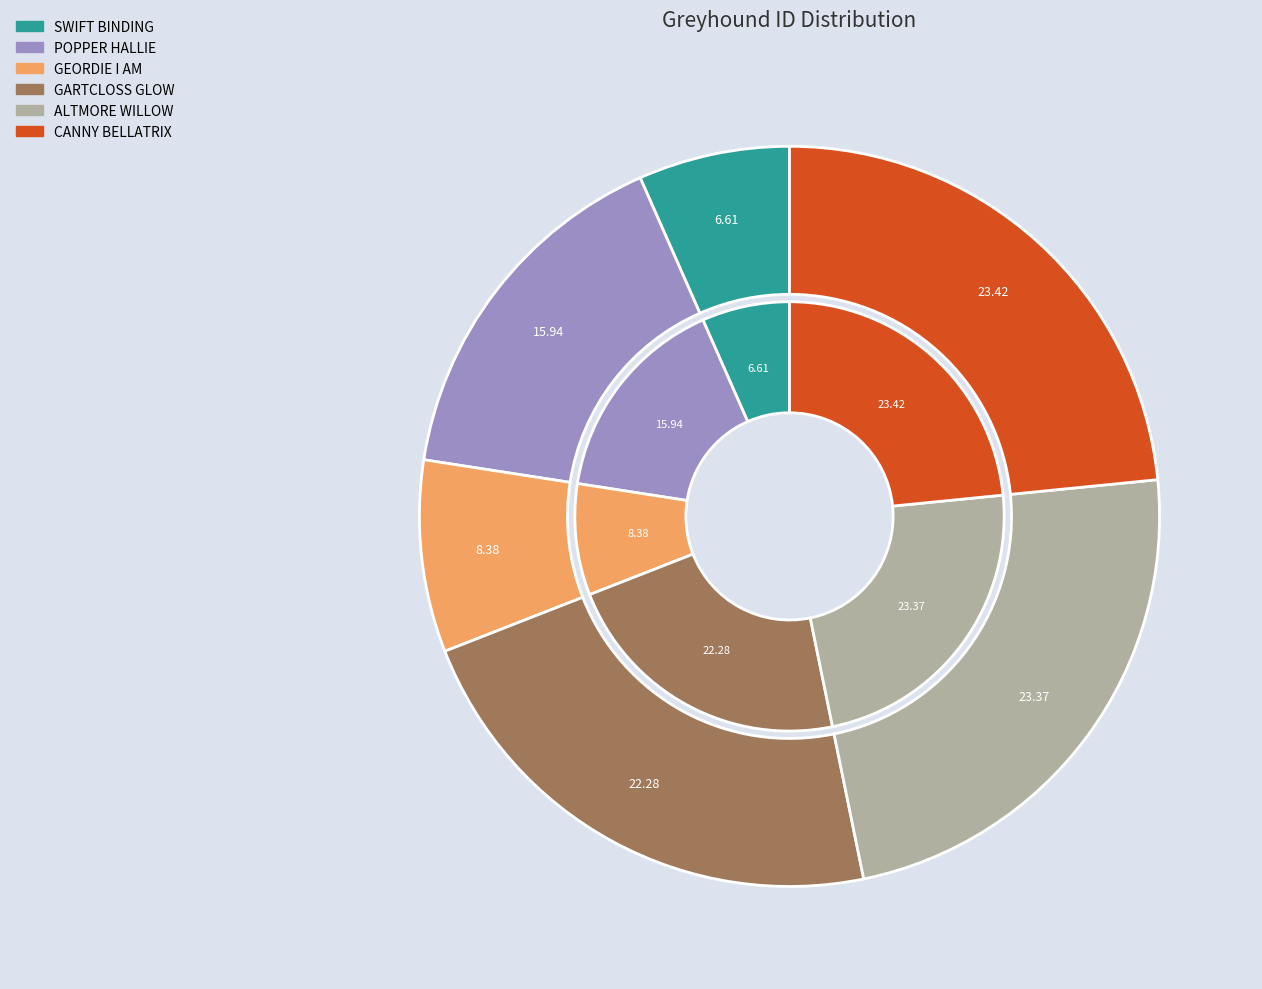

What is the largest slice in the pie chart?

CANNY BELLATRIX